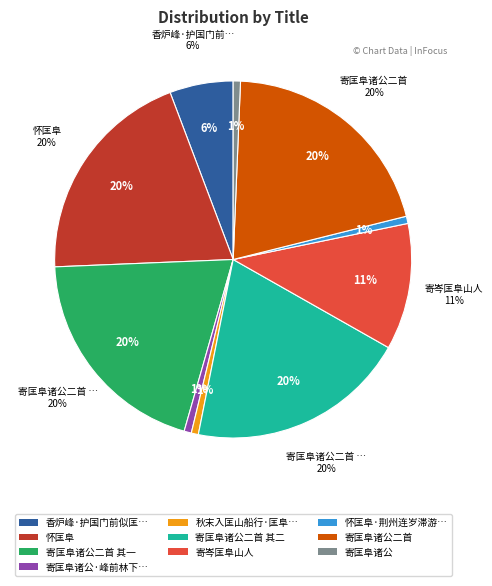

How many segments does this pie chart have?

10